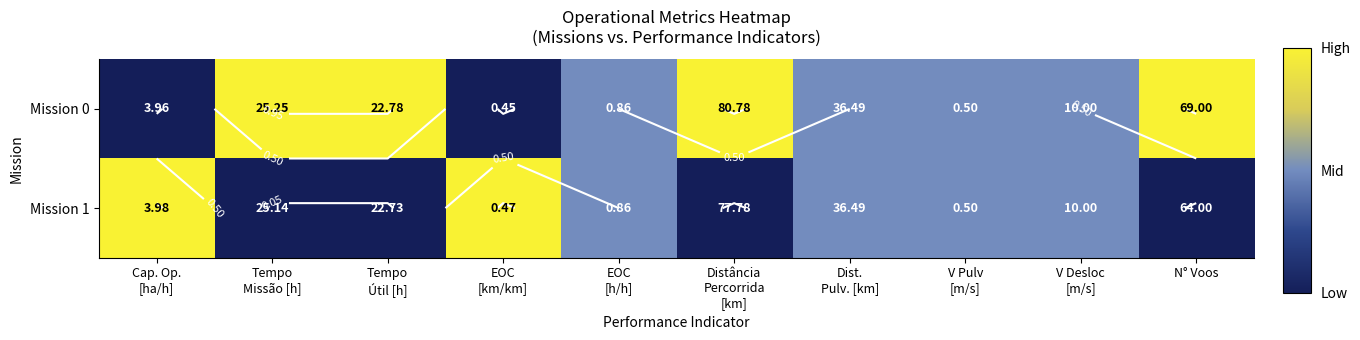

How many series are shown in this chart?

2